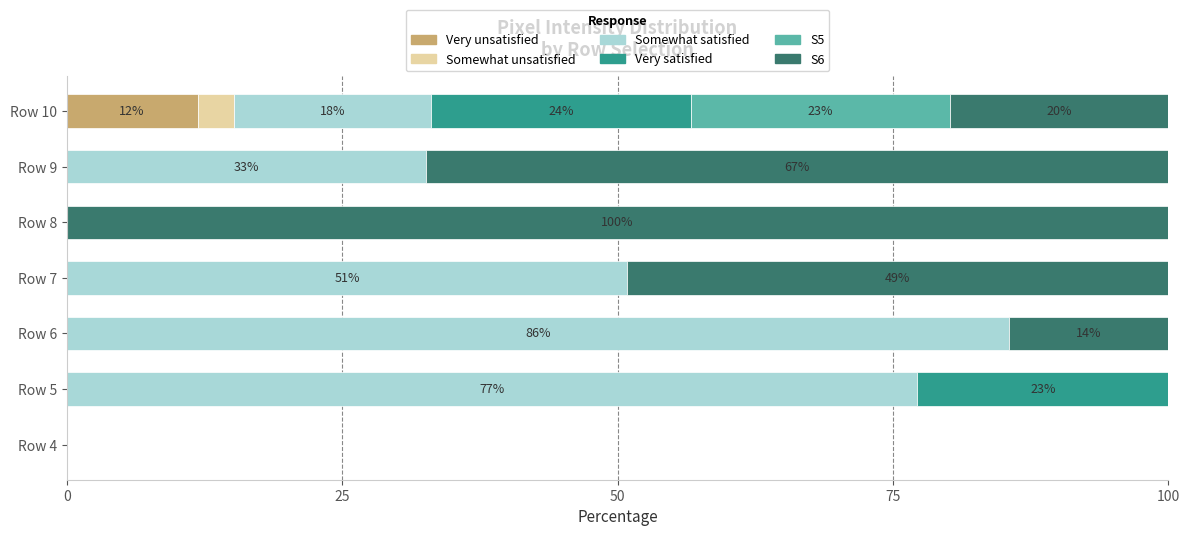

What is the total value across all series at Row 6?

100.0